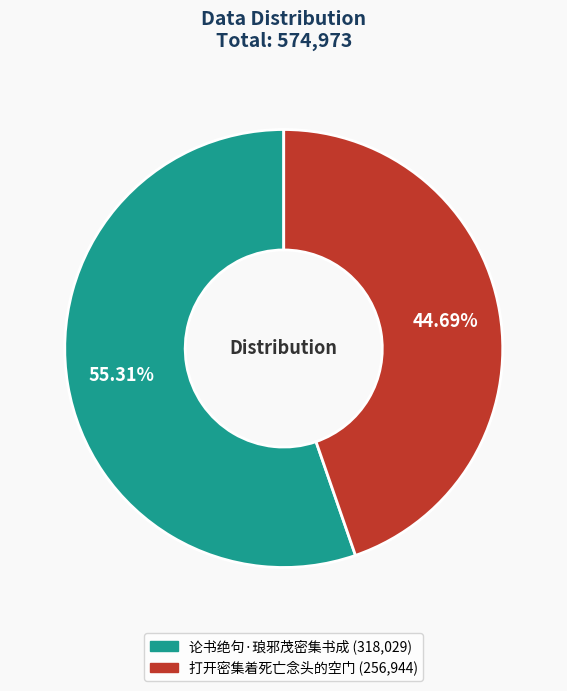

What is the ratio of the value at 打开密集着死亡念头的空门 to the value at 论书绝句·琅邪茂密集书成?

0.8